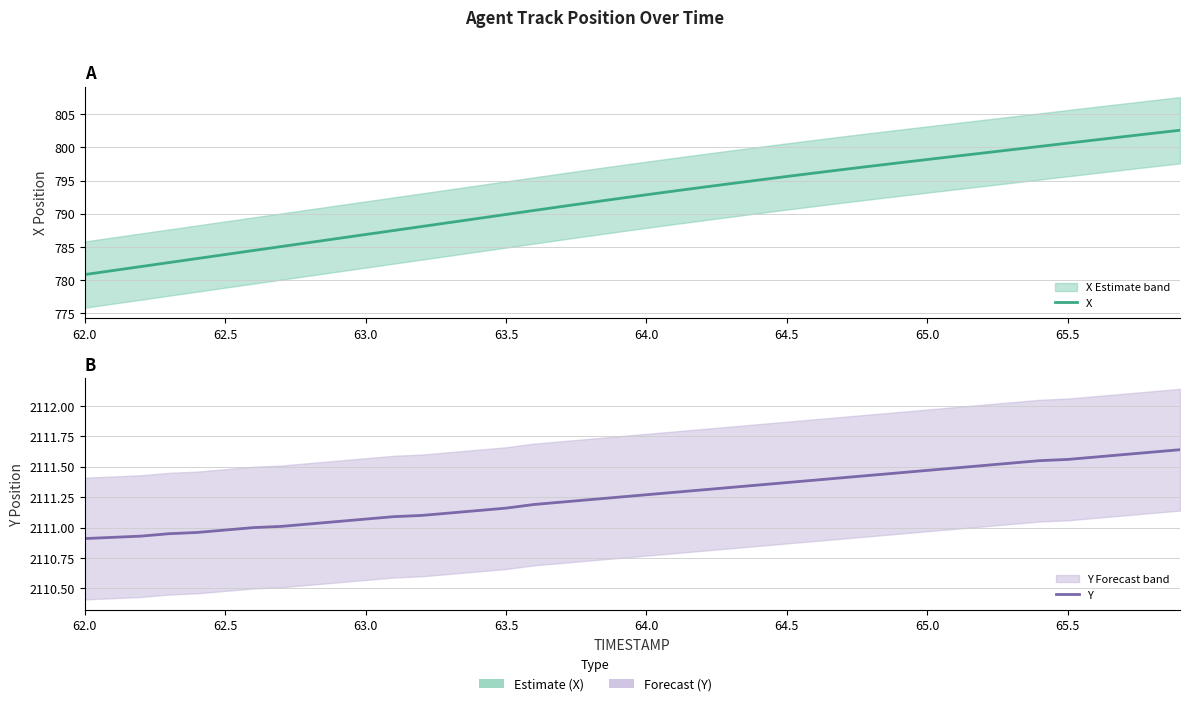

What are all the series names shown in the legend?

X, Y